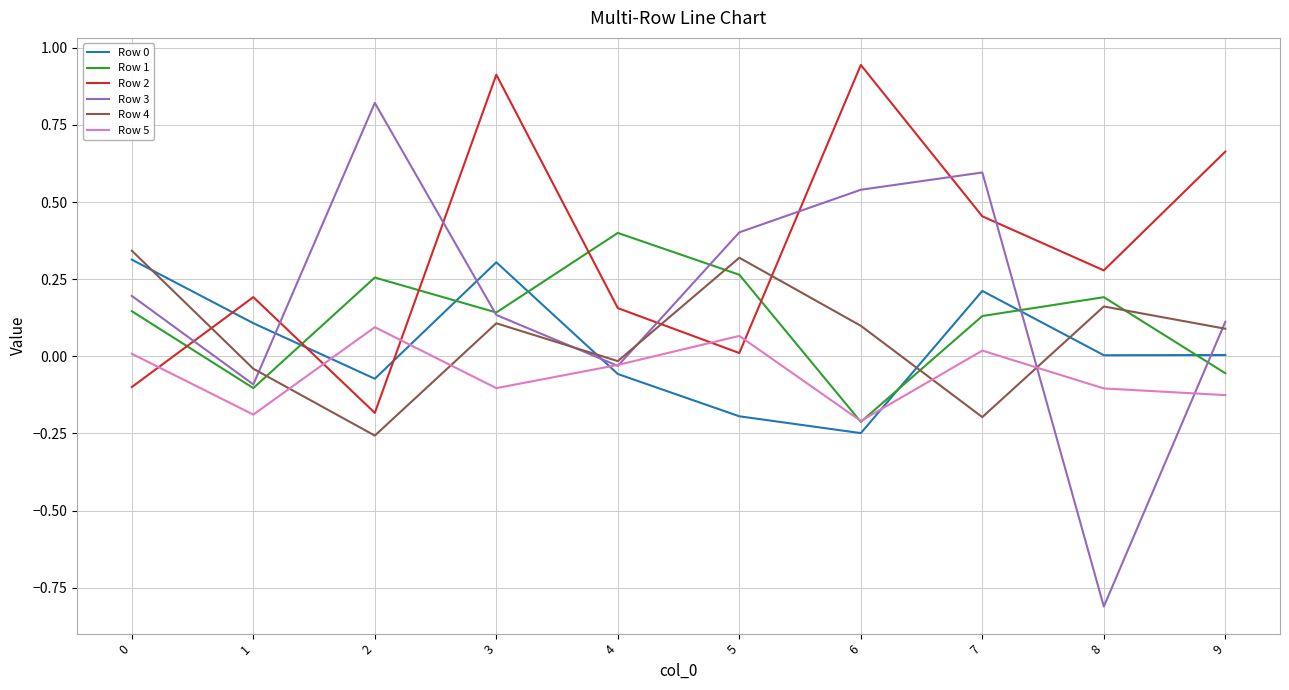

Count the number of categories in the chart.

10